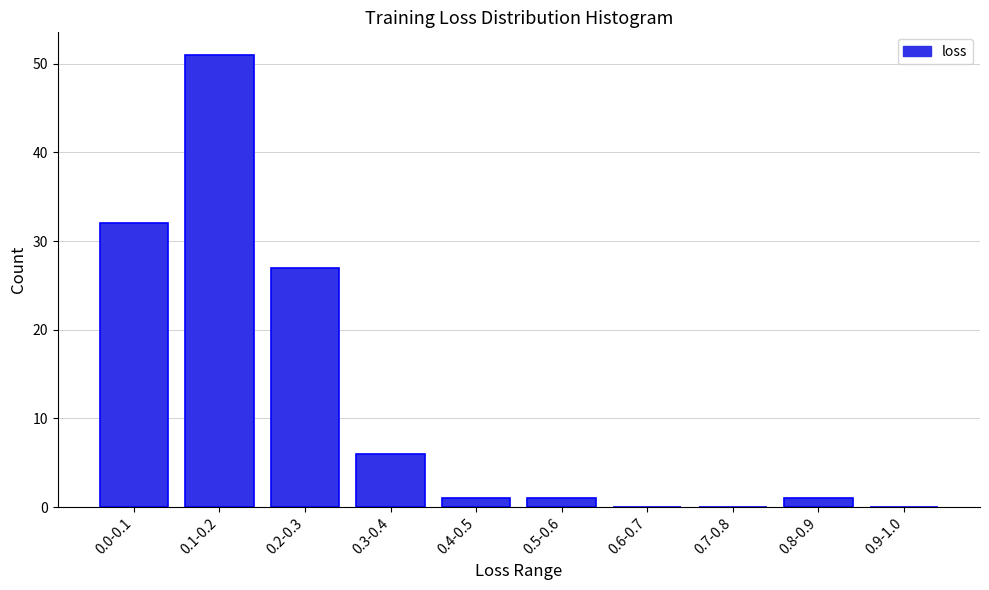

Reading left to right, transcribe all the data shown in this chart.

0.0-0.1=32	0.1-0.2=51	0.2-0.3=27	0.3-0.4=6	0.4-0.5=1	0.5-0.6=1	0.6-0.7=0	0.7-0.8=0	0.8-0.9=1	0.9-1.0=0